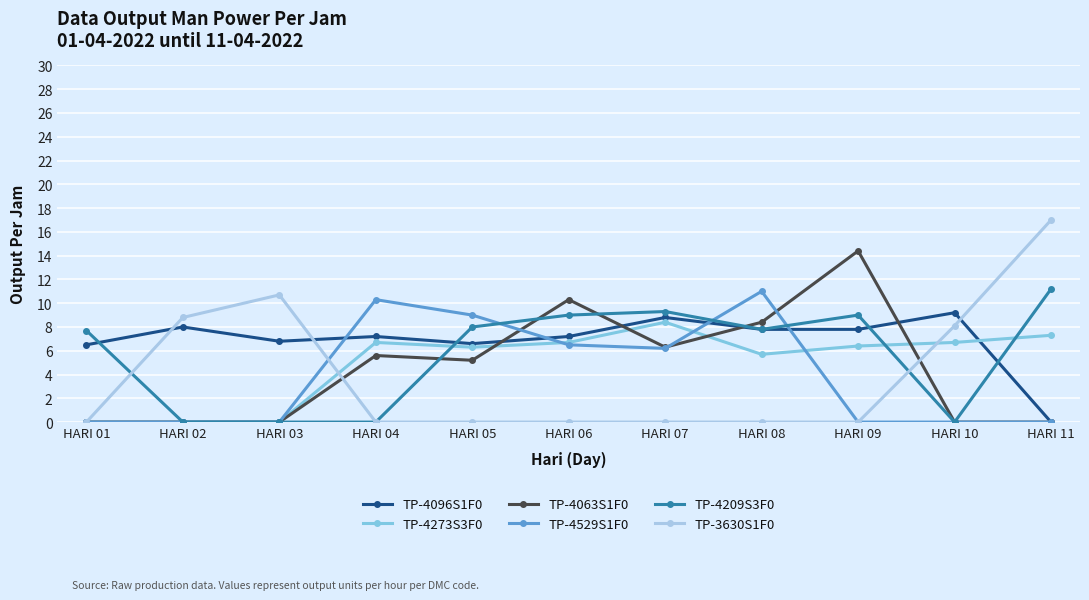

Which series changed the most between HARI 04 and HARI 08?

TP-4209S3F0